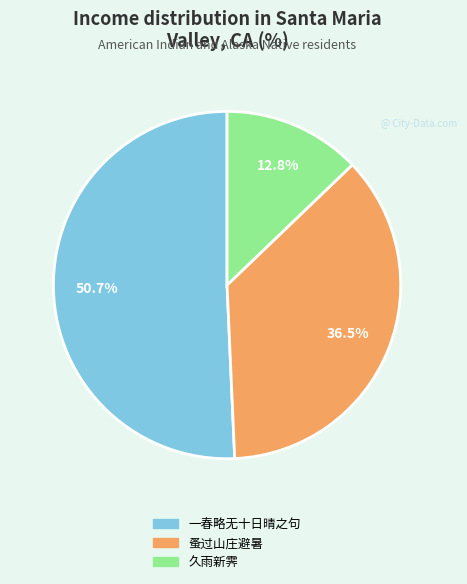

Is there any slice that represents more than half of the pie?

Yes